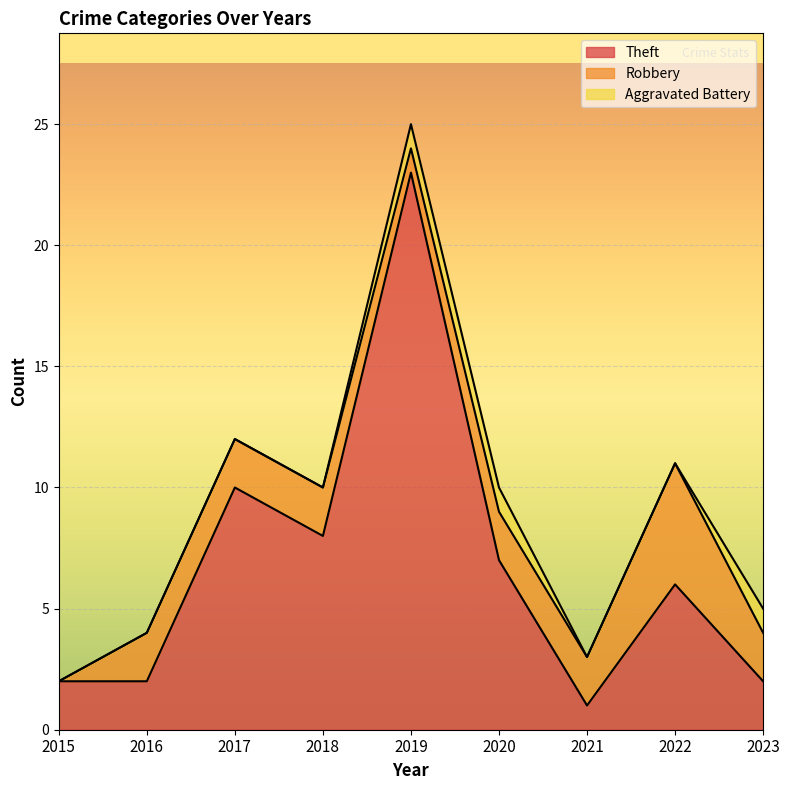

What is the difference between the highest and lowest values at 2017?

10